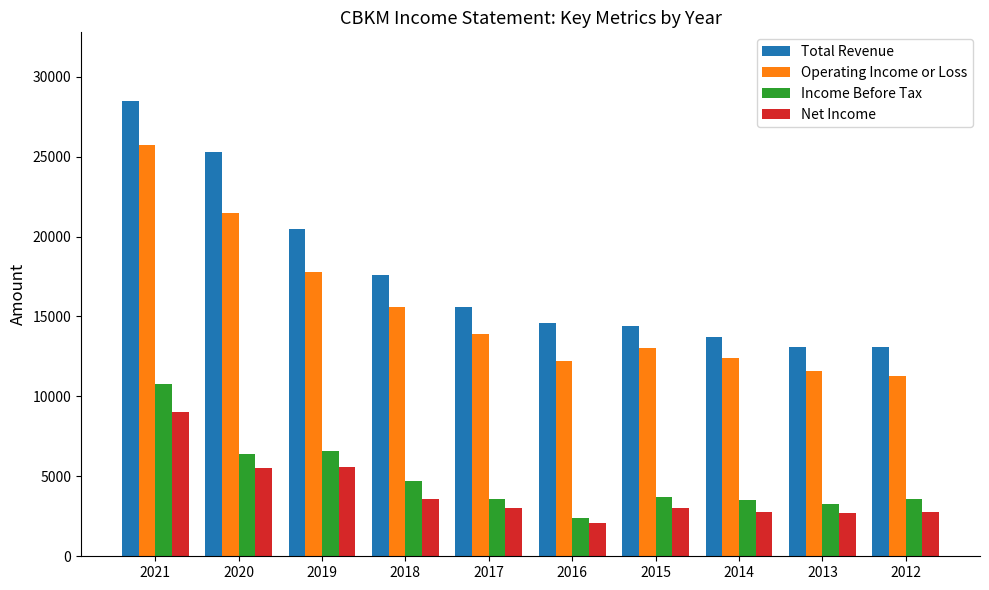

Which series has the largest range (max minus min)?

Total Revenue